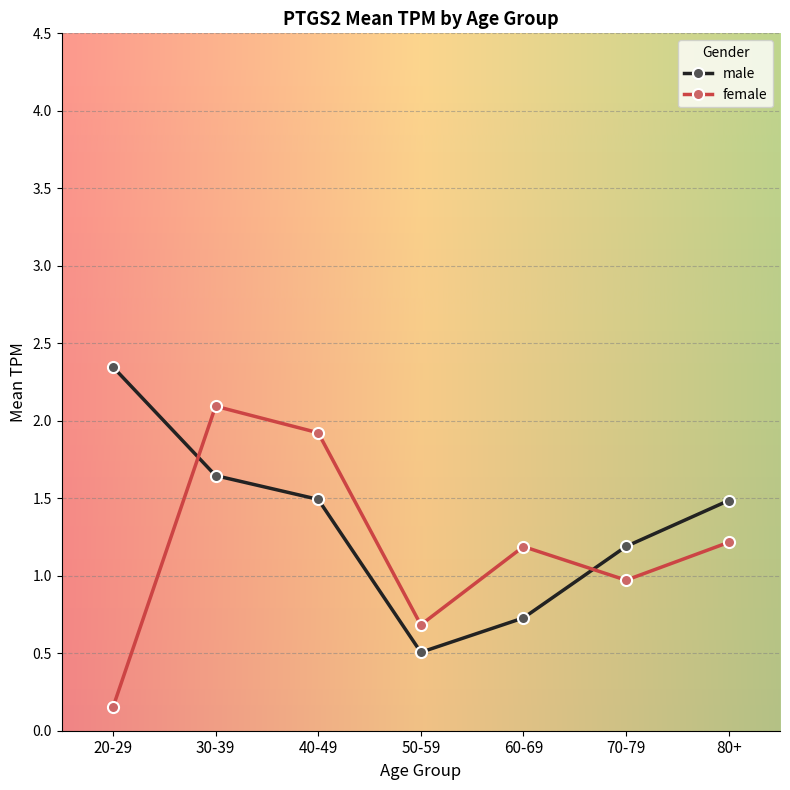

Rank the series at 30-39 from highest to lowest value.

female, male